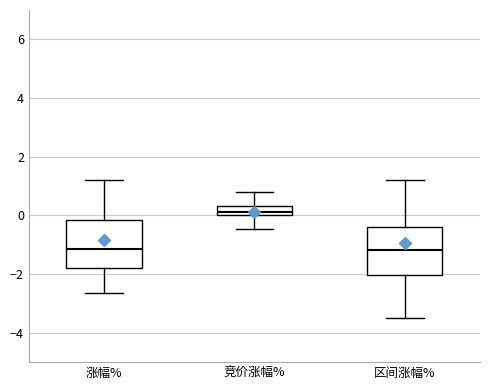

Reading left to right, read every box against the y-axis: the position of its median line, the range the box covers, and the ends of its whiskers. The values are not printed on the chart, so give them approximately, as read against the axis.

涨幅%: median -1.2, box -1.8 to -0.2, whiskers -2.6 to 1.2
竞价涨幅%: median 0.2, box 0.0 to 0.4, whiskers -0.4 to 0.8
区间涨幅%: median -1.2, box -2.0 to -0.4, whiskers -3.4 to 1.2